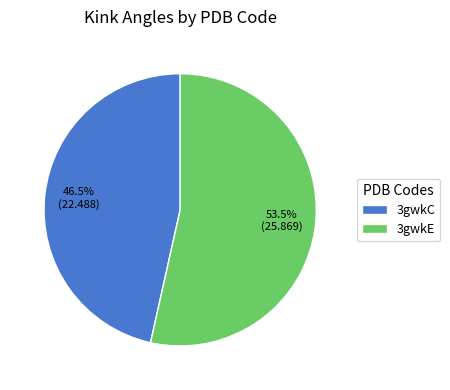

To the nearest percent, what is the difference between the 3gwkE and 3gwkC slice percentages?

7%